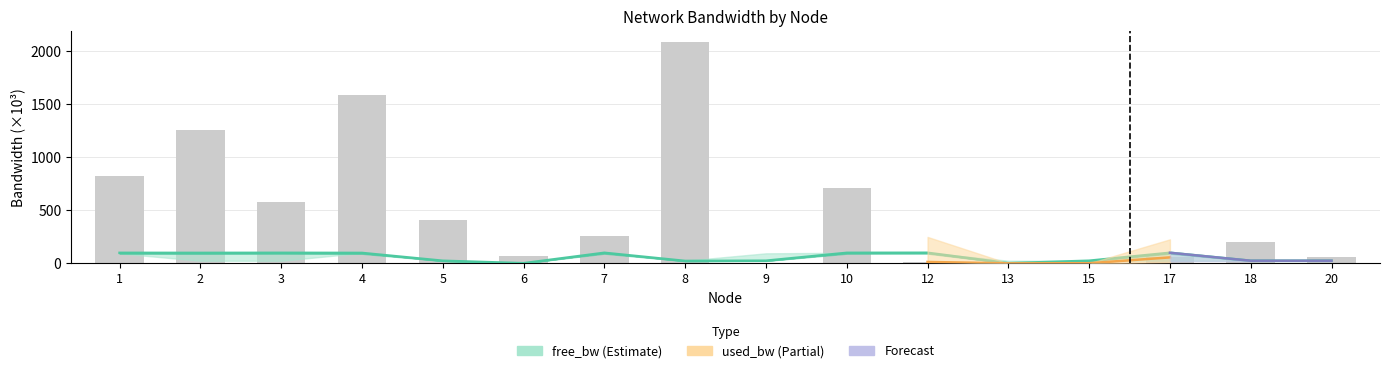

At 8, list the series in order from largest to smallest.

used_bw, free_bw